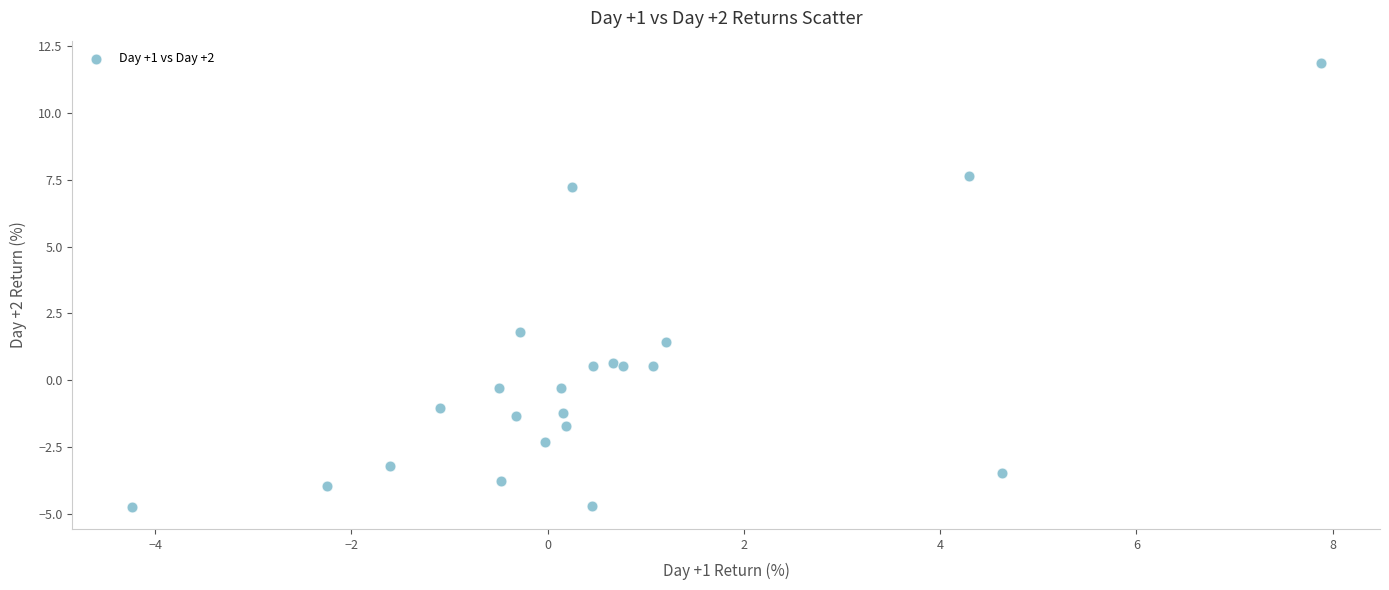

What Y value in the scatter plot is closest to 3?

1.8